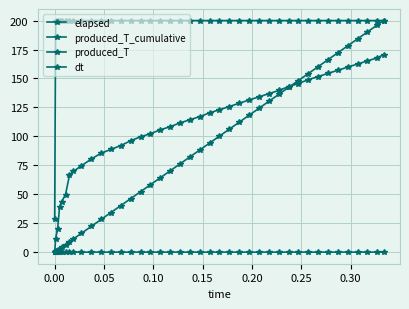

How many lines are shown in the chart?

4